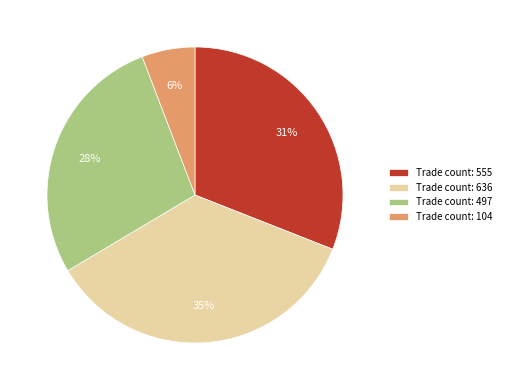

Count the number of slices in the pie.

4